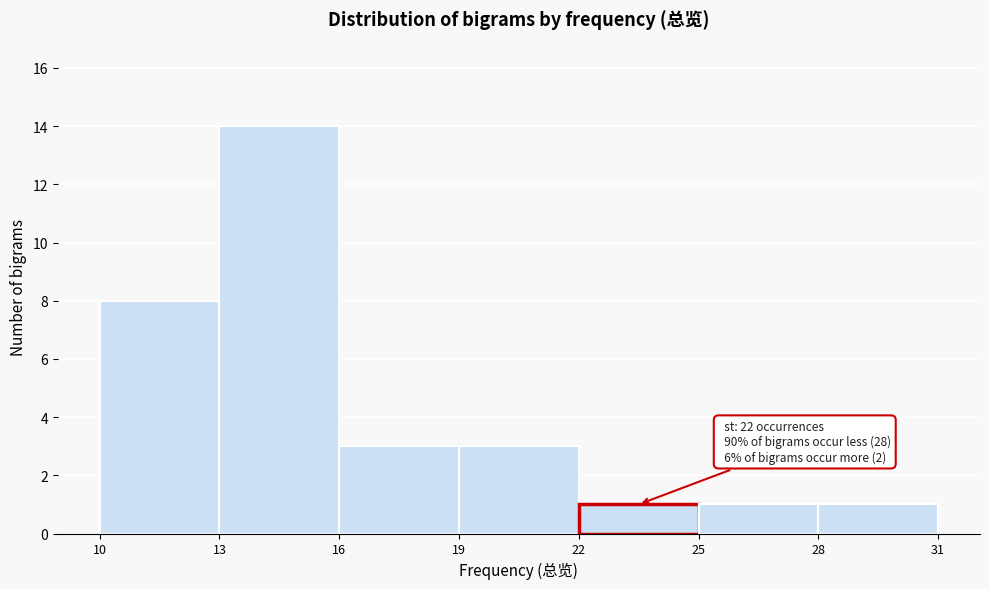

Which range on the x-axis has the tallest bar?

13 to 16